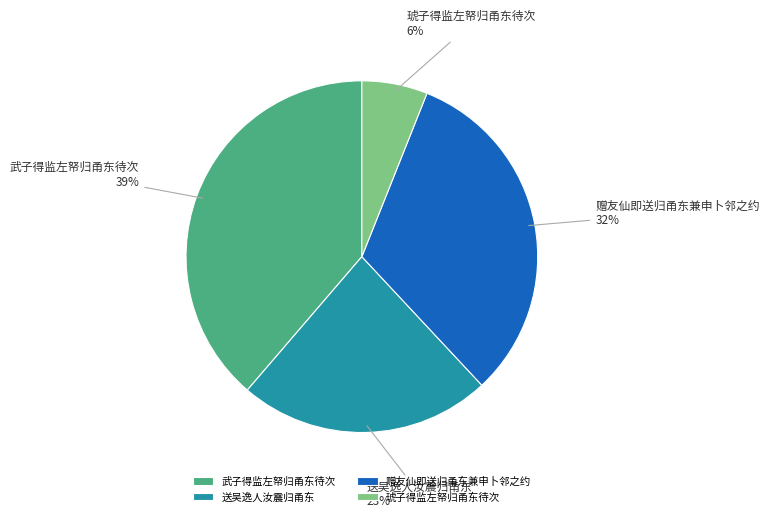

Is there any slice that represents more than half of the pie?

No